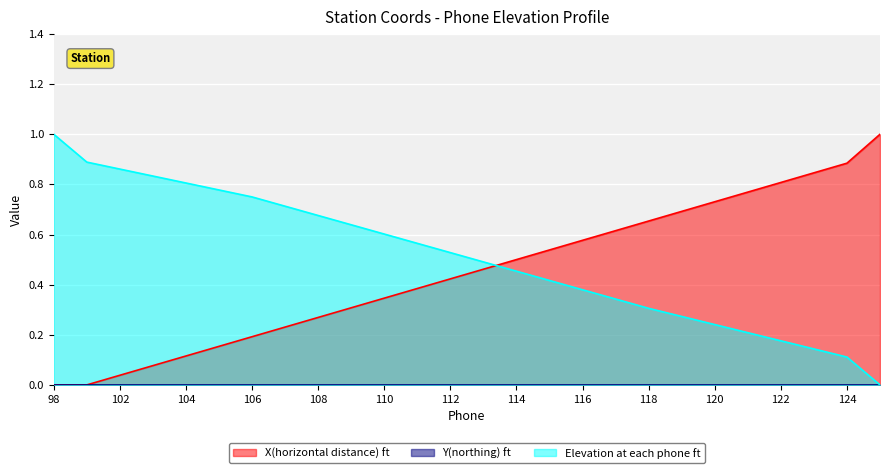

Which series has the largest total across all categories?

Elevation at each phone ft